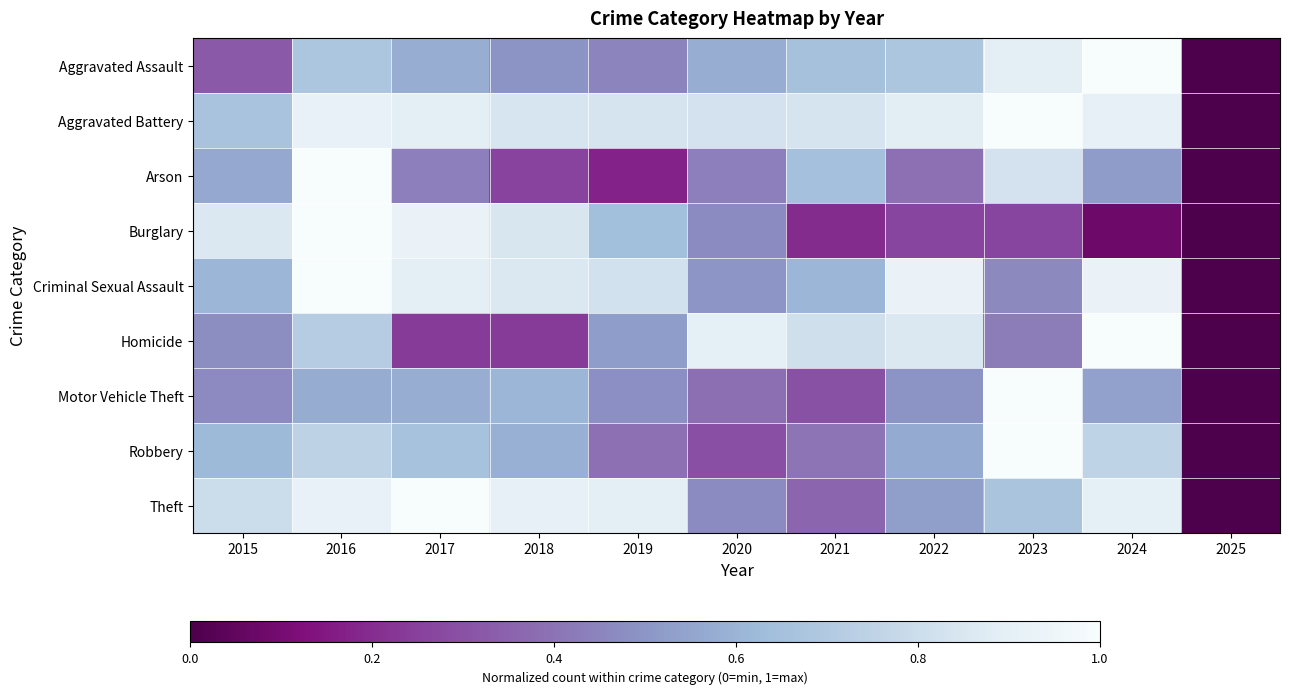

Which has a higher value, 2019 or 2022?

2022